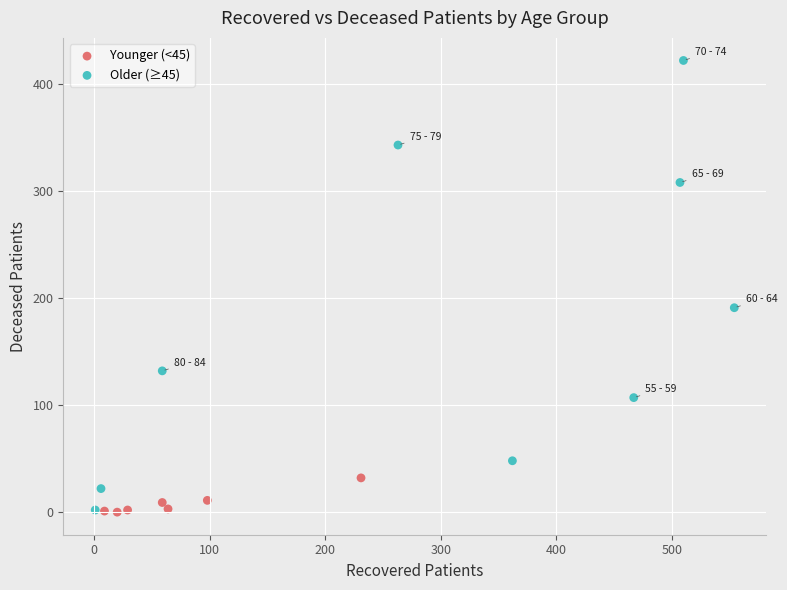

Which series contains the highest Y value?

Older (≥45)